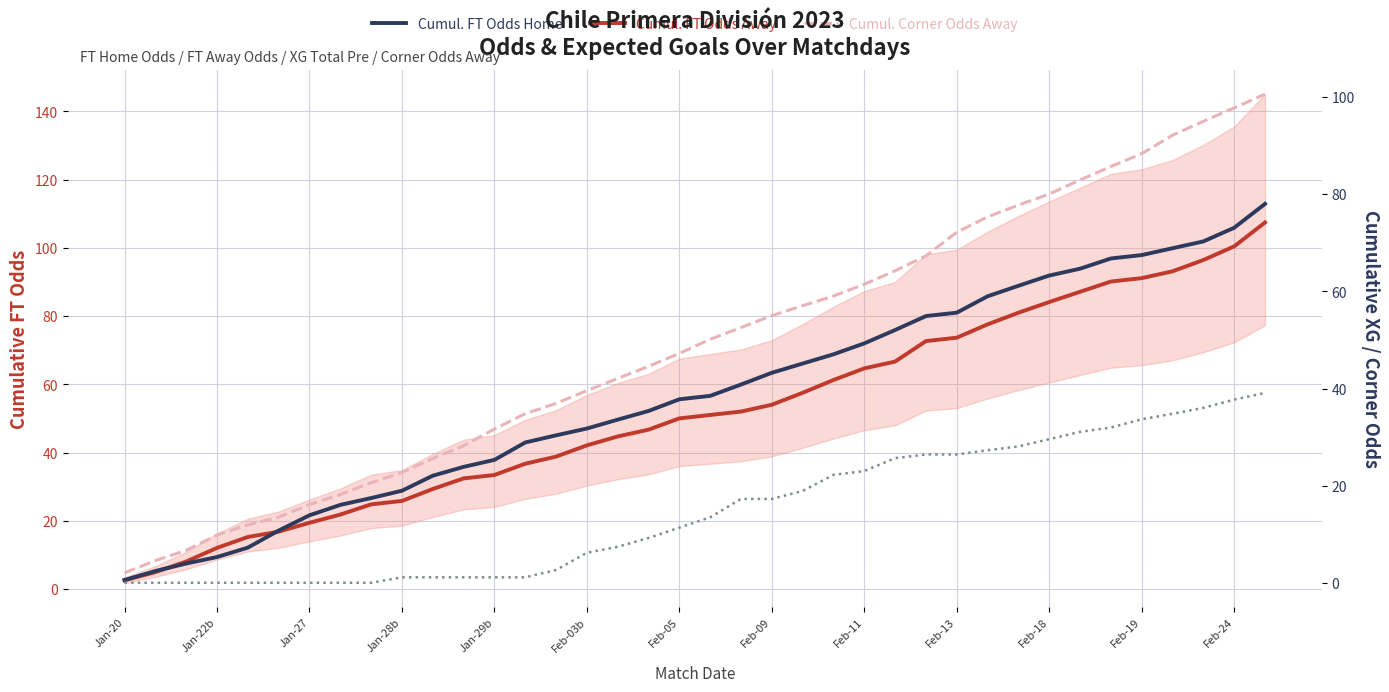

True or false: Cumul. FT Odds Home has more than 2 interior local peaks.

False